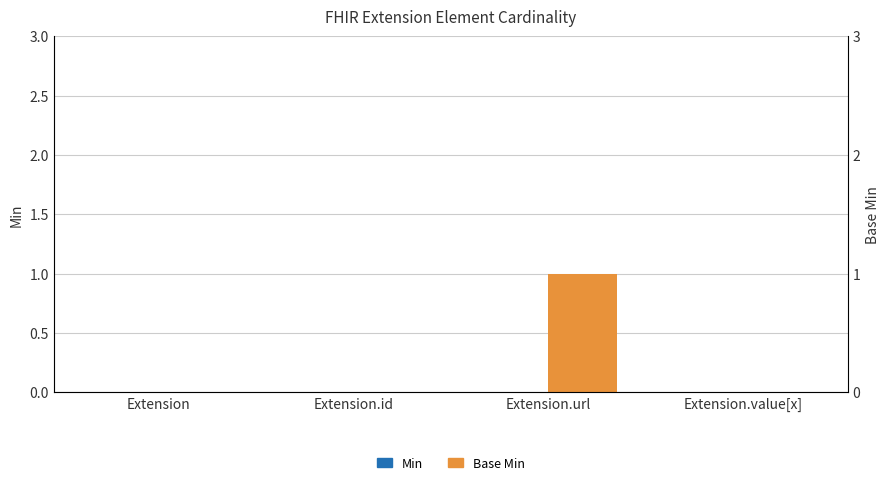

Is the value of Base Min at Extension greater than the value of Min at Extension.id?

No